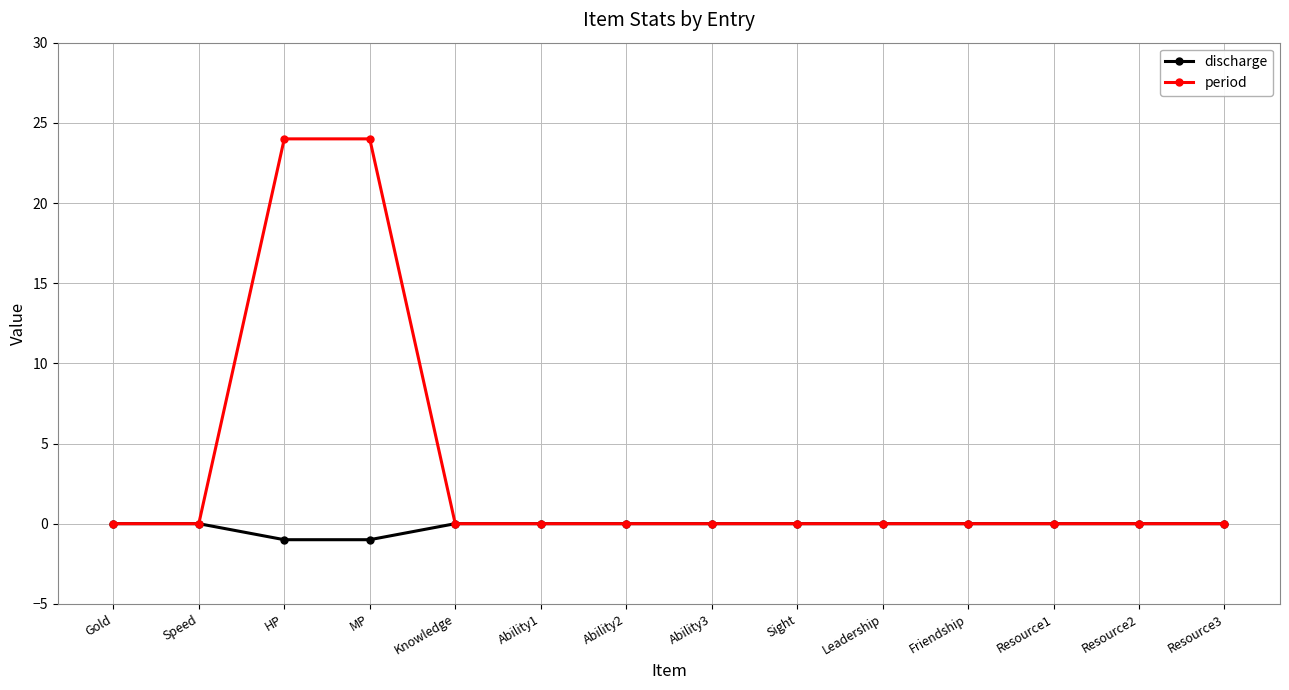

Reading left to right, transcribe all the data shown in this chart.

discharge: Gold=0	Speed=0	HP=-1	MP=-1	Knowledge=0	Ability1=0	Ability2=0	Ability3=0	Sight=0	Leadership=0	Friendship=0	Resource1=0	Resource2=0	Resource3=0
period: Gold=0	Speed=0	HP=24	MP=24	Knowledge=0	Ability1=0	Ability2=0	Ability3=0	Sight=0	Leadership=0	Friendship=0	Resource1=0	Resource2=0	Resource3=0